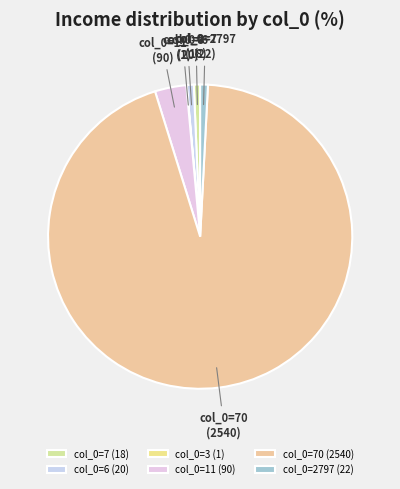

Combined, do col_0=6 and col_0=11 account for over 50%?

No